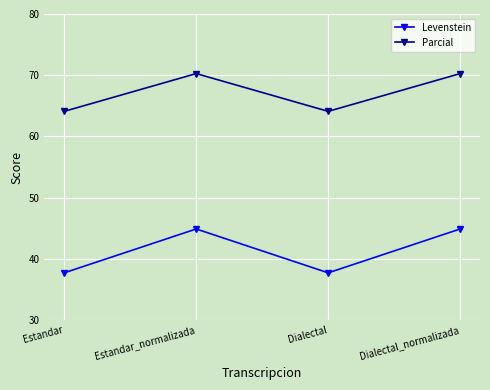

Reading right to left, extract all data points from this chart.

Levenstein: 44.9	37.7	44.9	37.7
Parcial: 70.3	64.1	70.3	64.1